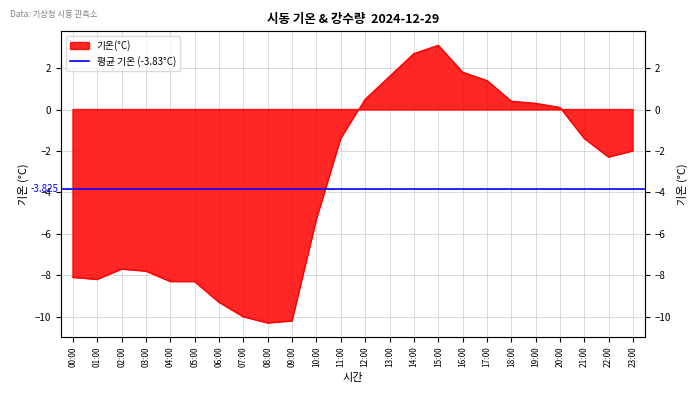

The value at 13:00 is 1.6. True or false?

True